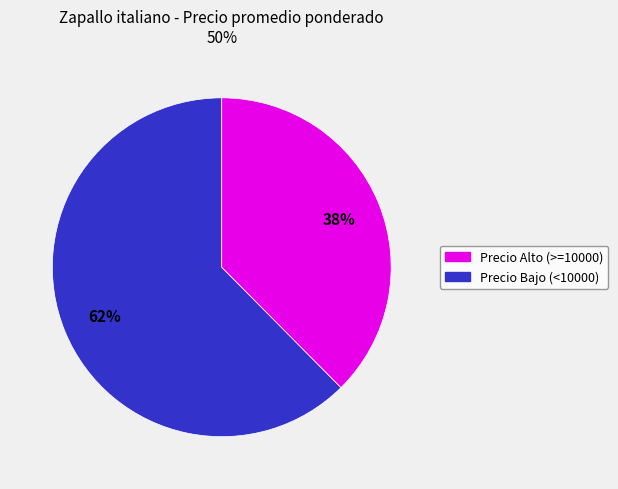

Does any single category account for the majority?

Yes